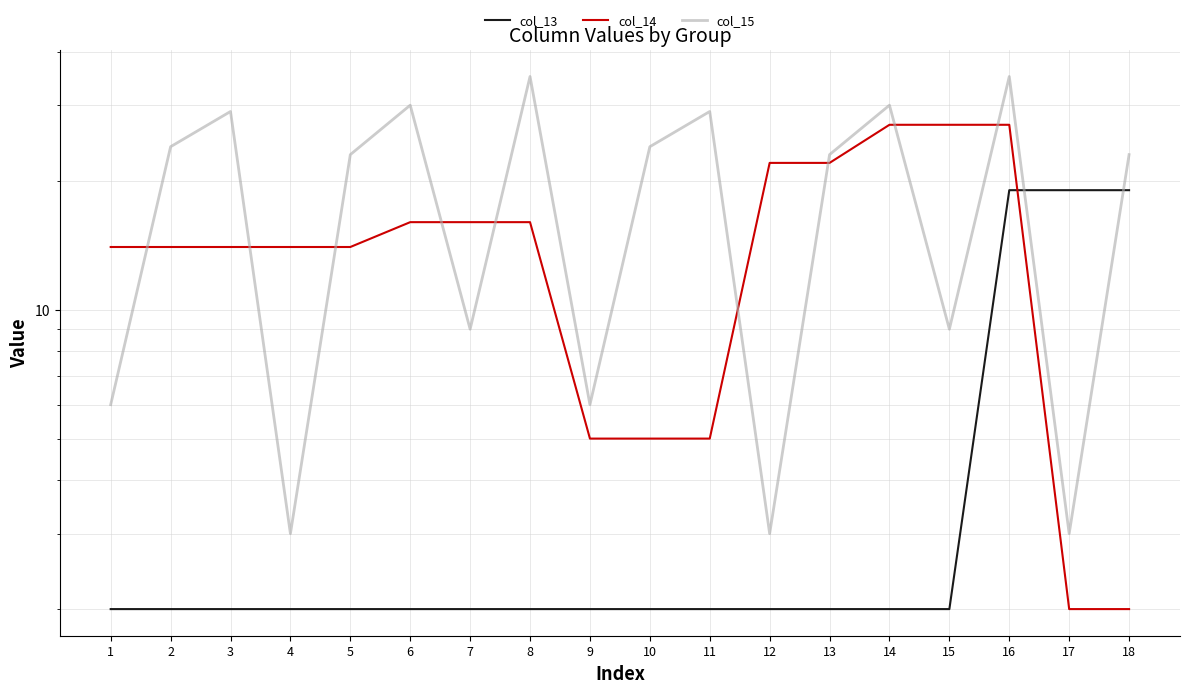

True or false: col_15 and col_13 intersect in this chart.

True